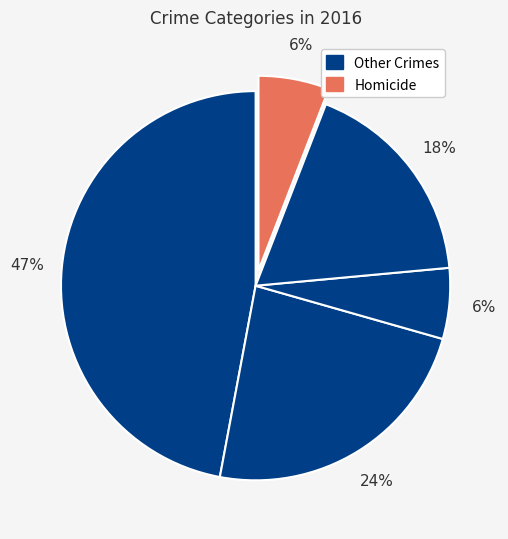

How many slices are in this pie chart?

5